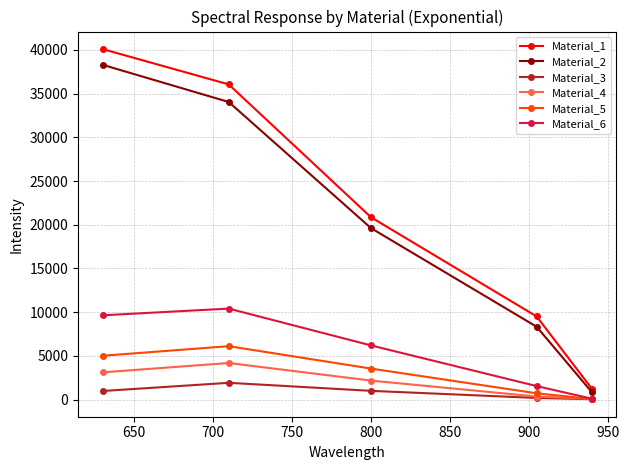

True or false: Material_6 has more than 1 interior local peaks.

False